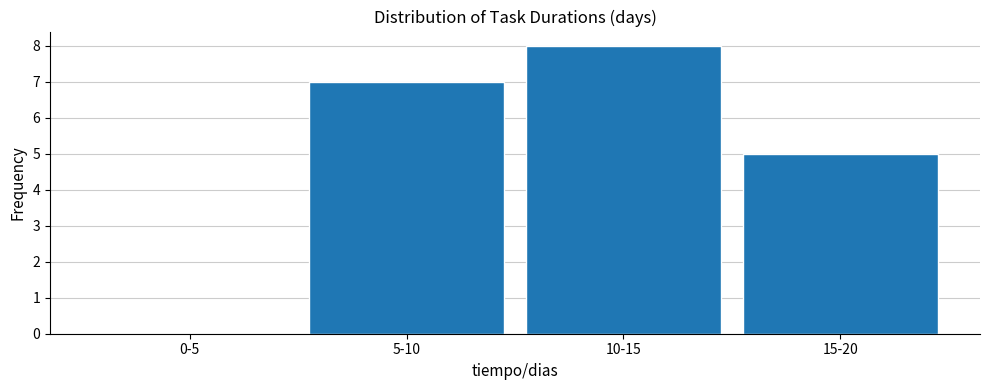

Reading left to right, what are all the values shown in this chart?

0-5=0	5-10=7	10-15=8	15-20=5